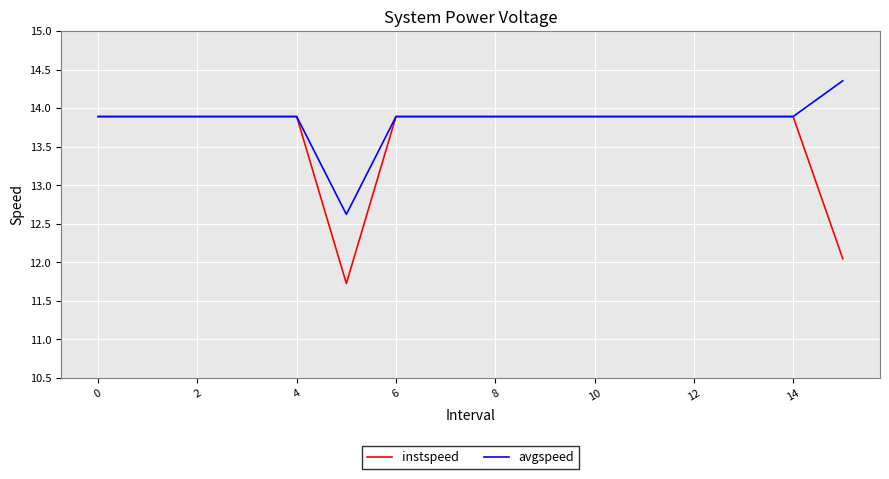

What is the smallest value displayed?

11.7